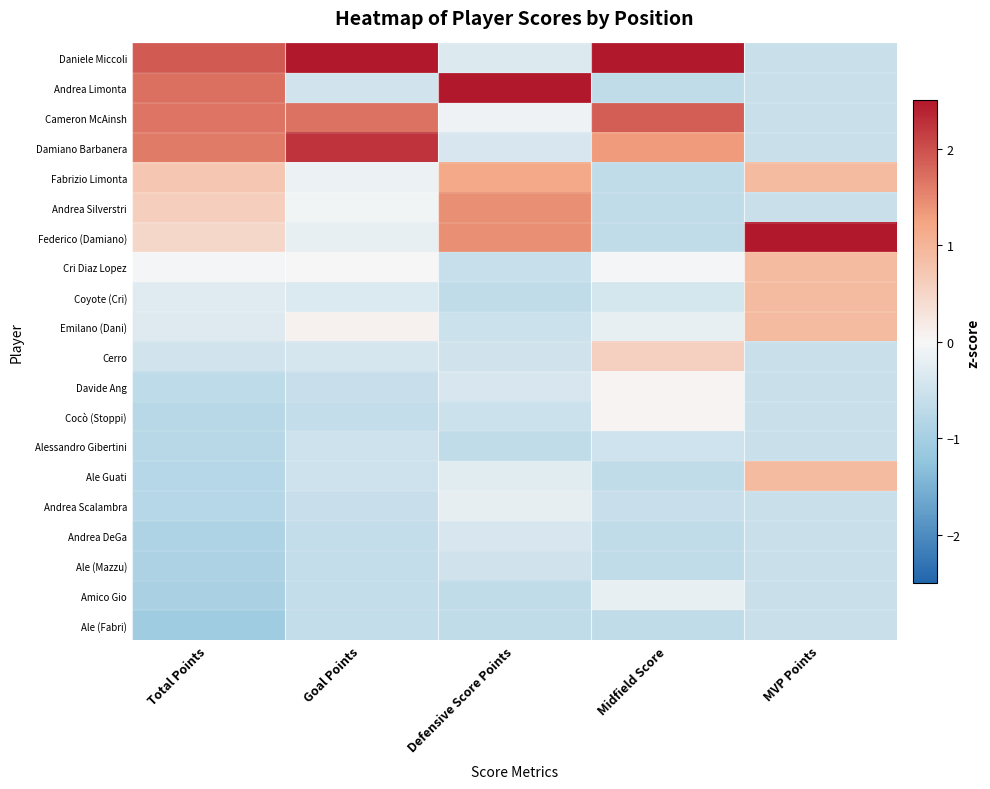

Which has a higher value, MVP Points or Goal Points?

Goal Points